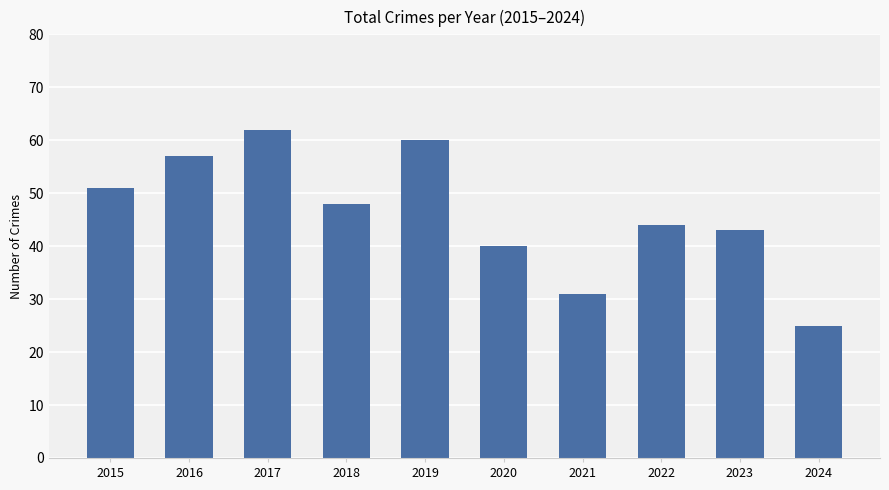

What is the difference between the second highest and second lowest values?

29